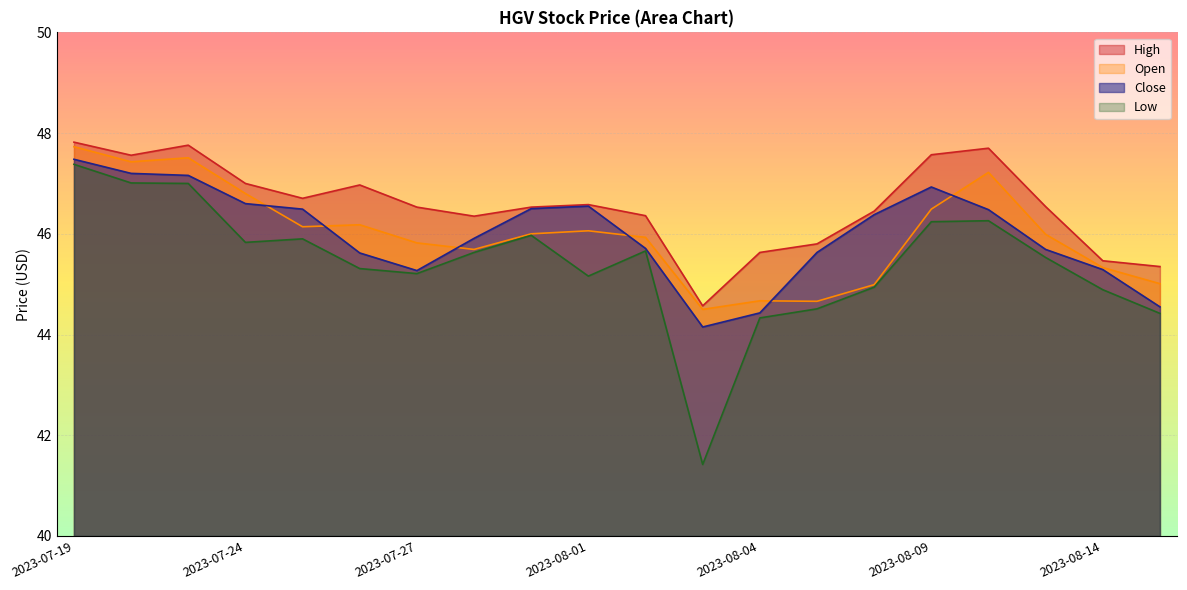

How many categories are shown in the chart?

20